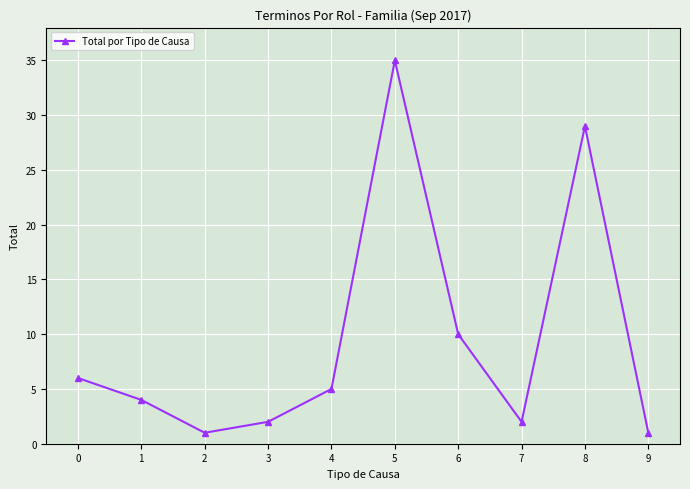

True or false: the data shows 19 at 5.

False